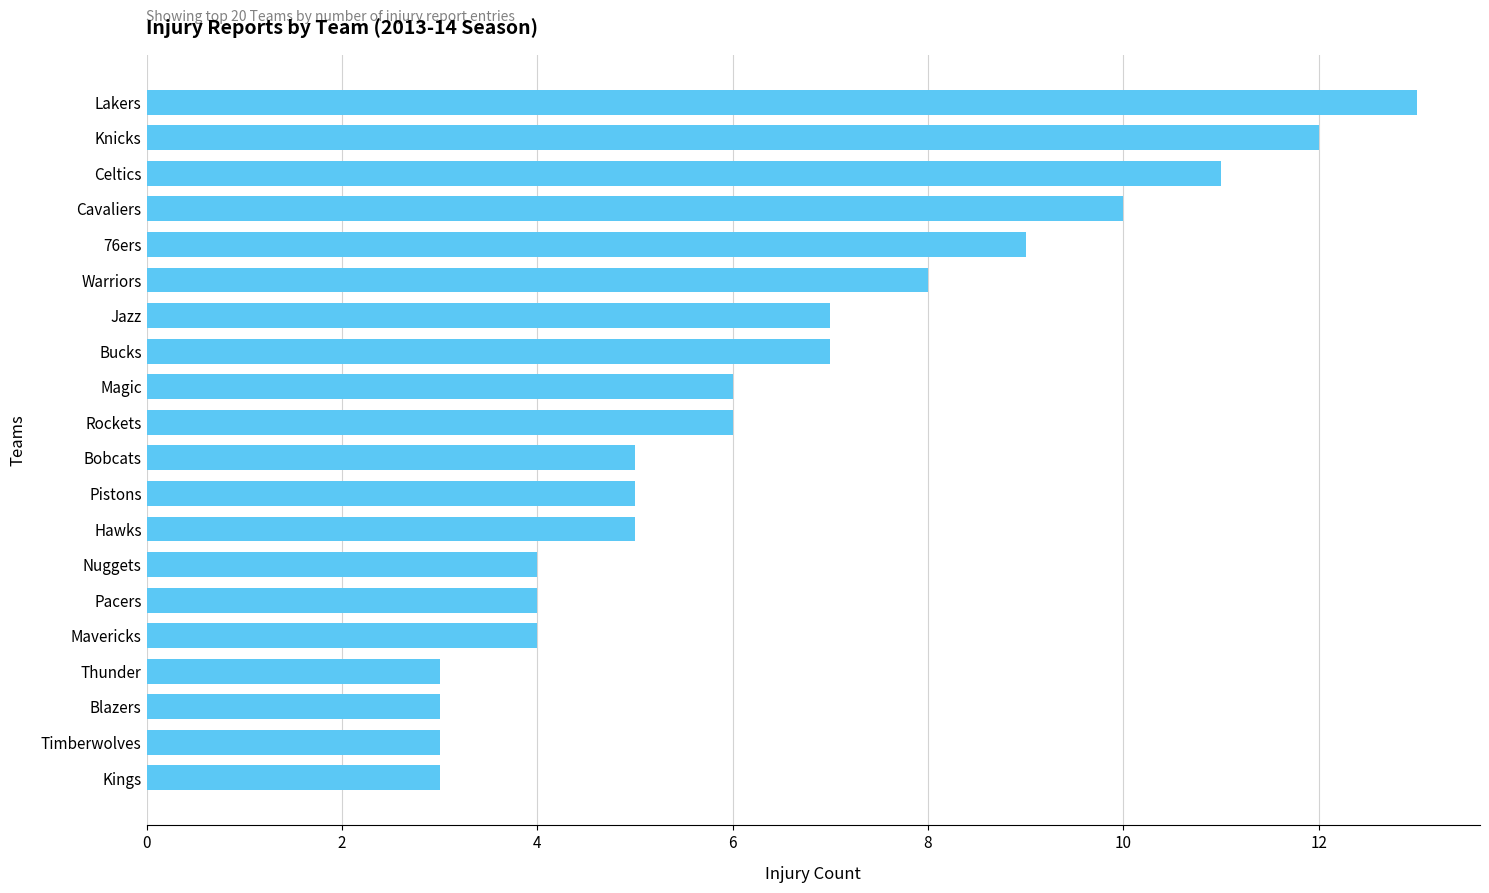

What is the difference between the maximum and minimum values?

10